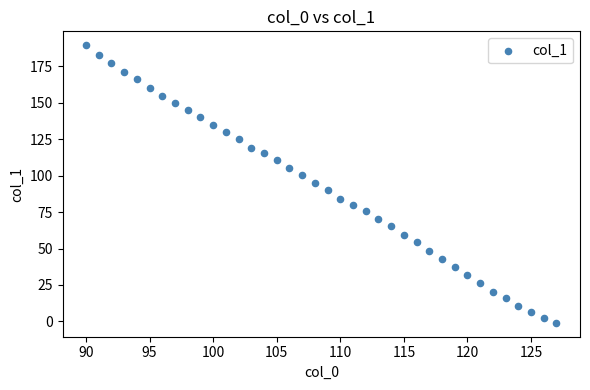

What is the range of Y values (max minus min)?

190.5